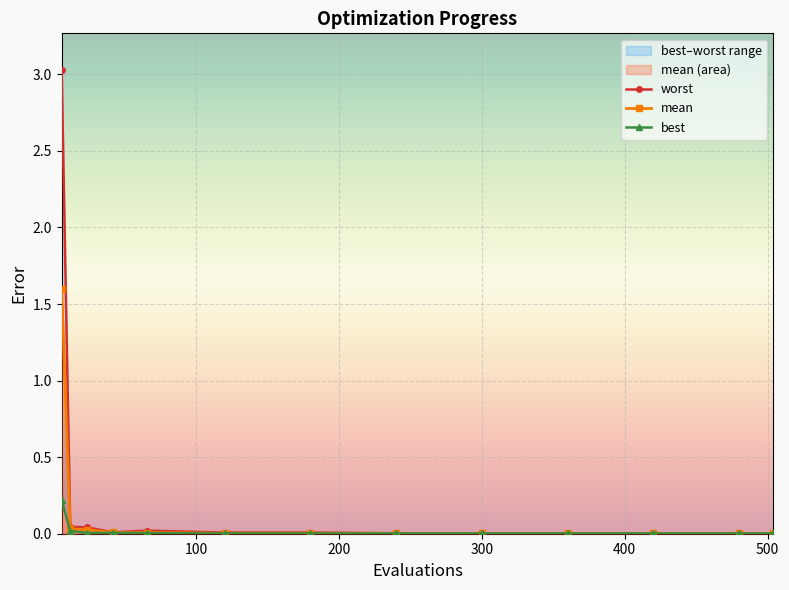

What is the maximum value for mean?

1.6